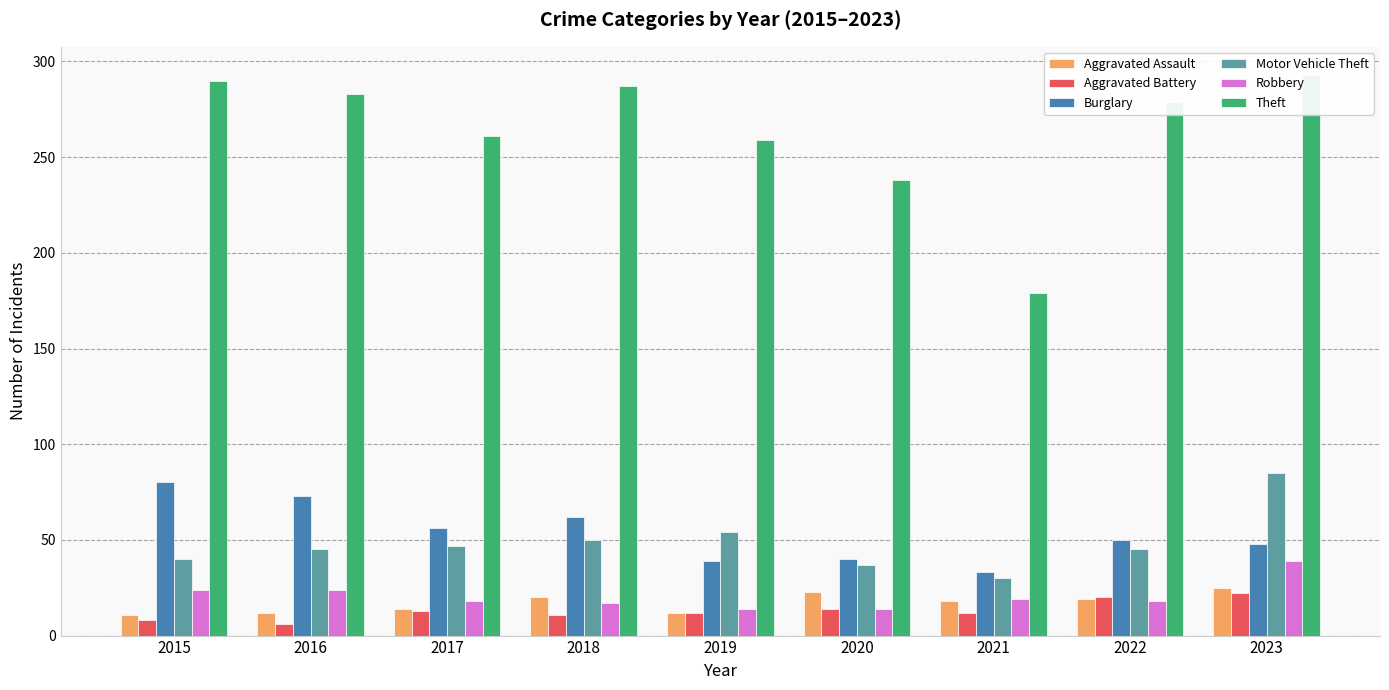

What is the sum of all Aggravated Assault values?

154